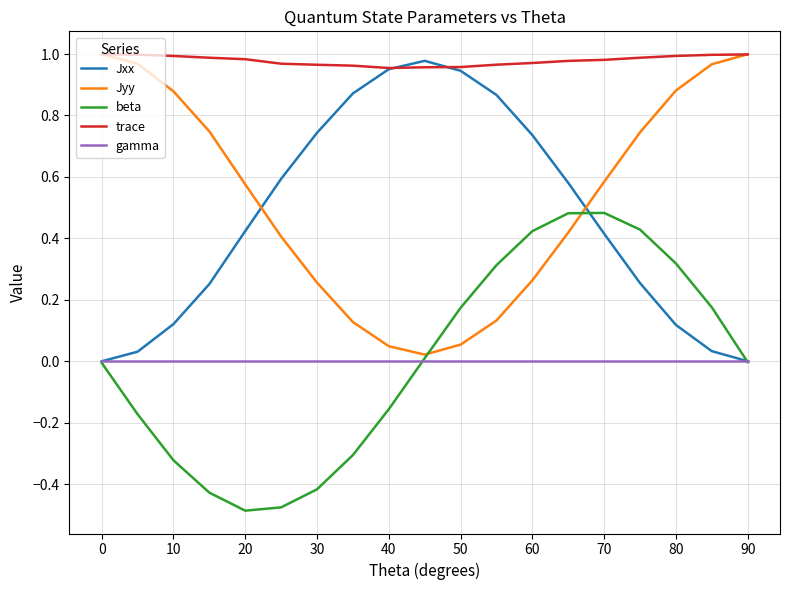

True or false: trace and gamma intersect in this chart.

False